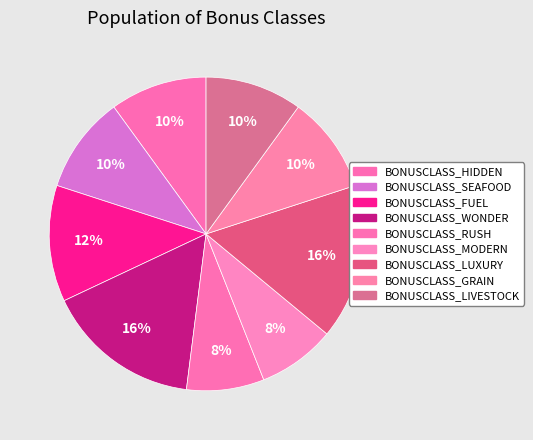

To the nearest percent, what is the difference between the BONUSCLASS_RUSH and BONUSCLASS_HIDDEN slice percentages?

2%